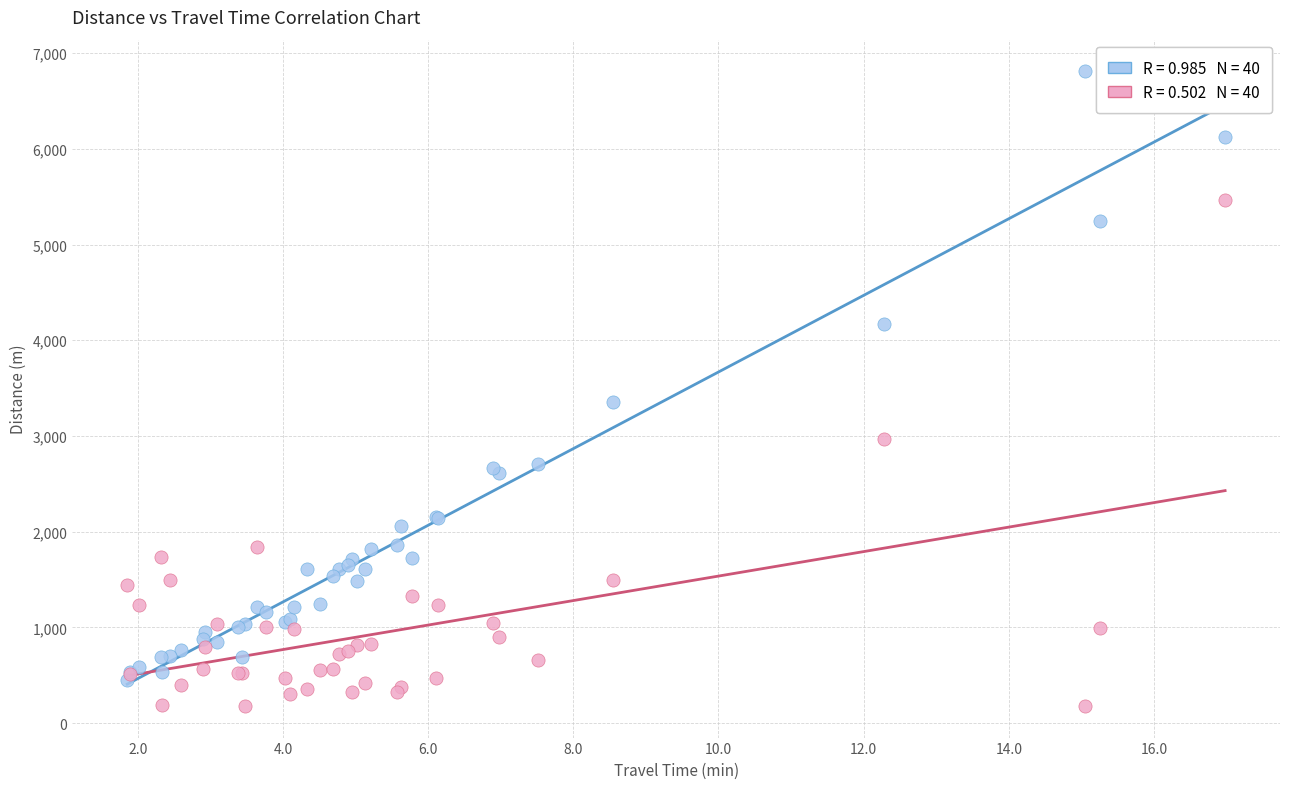

Across all series, what Y value is closest to 3494?

3353.3